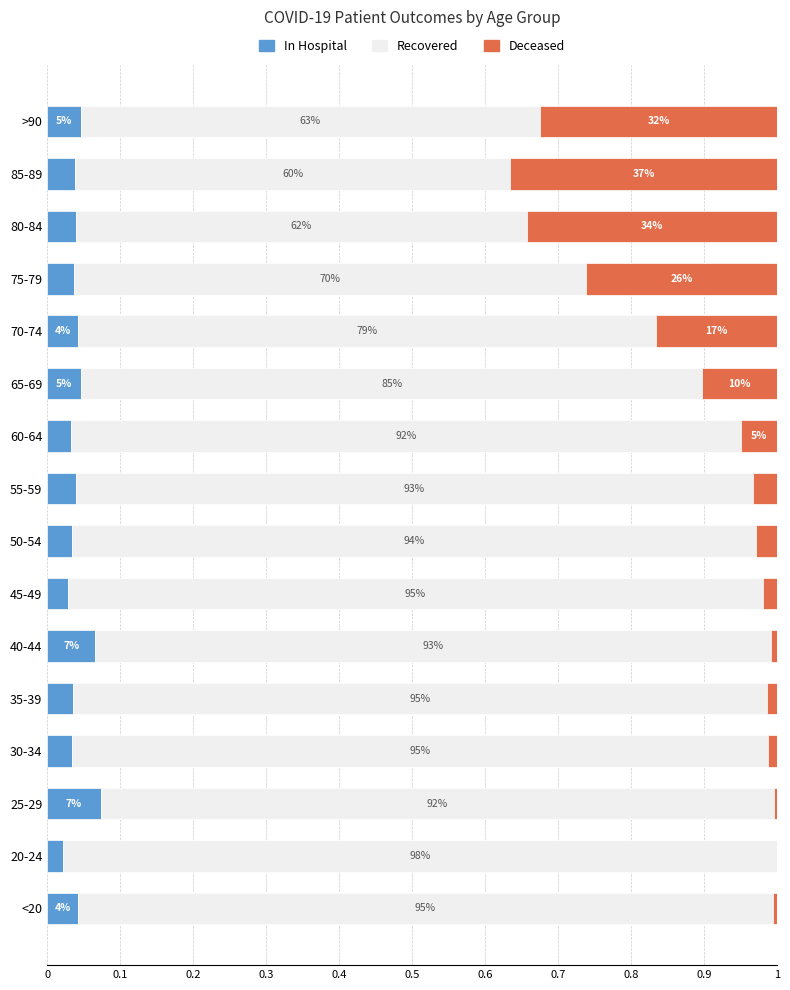

Which series has the largest total across all categories?

Recovered